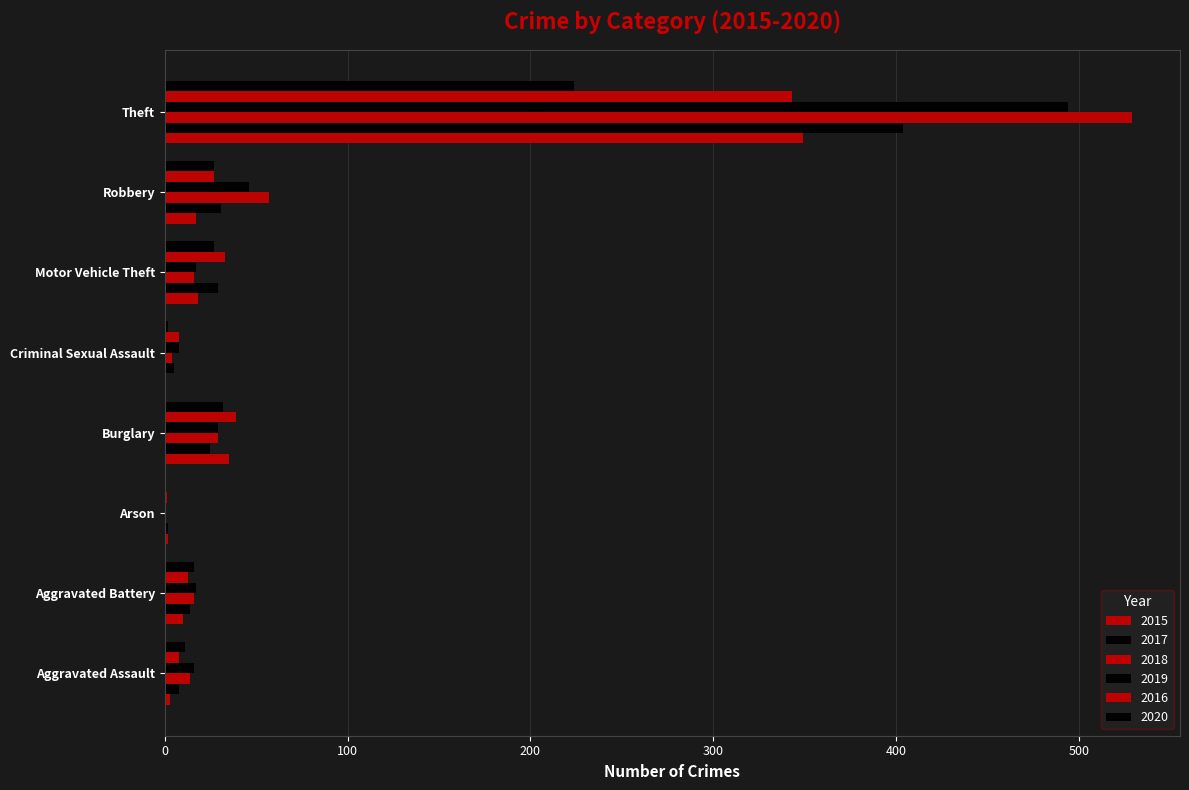

The 2019 series shows 29 at Burglary. True or false?

True